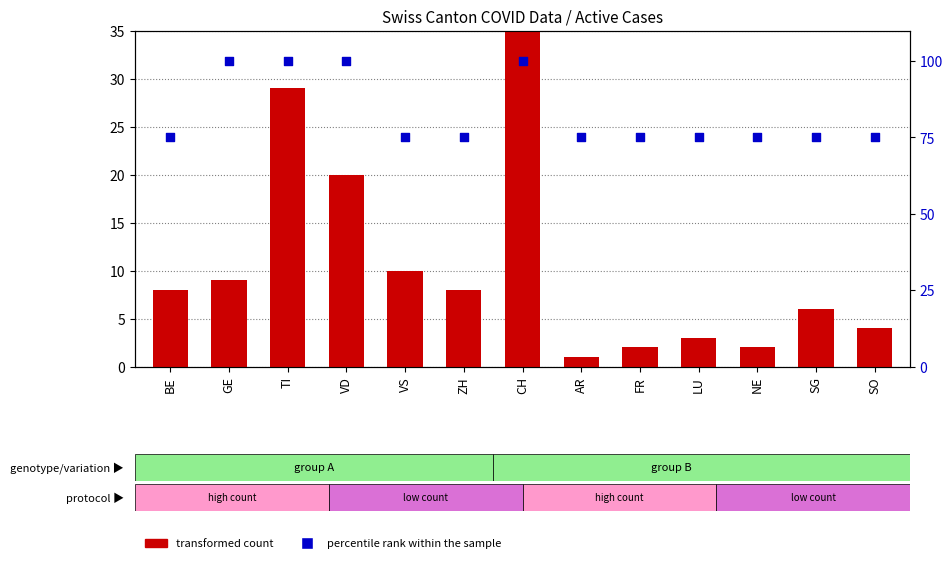

Which series has the largest total across all categories?

percentile rank within the sample